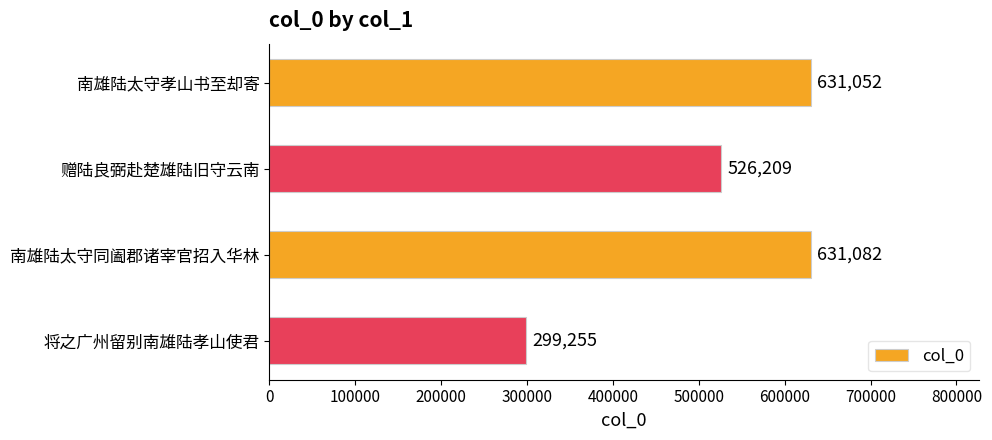

List the labels in order of value, smallest first.

将之广州留别南雄陆孝山使君, 赠陆良弼赴楚雄陆旧守云南, 南雄陆太守孝山书至却寄, 南雄陆太守同阖郡诸宰官招入华林